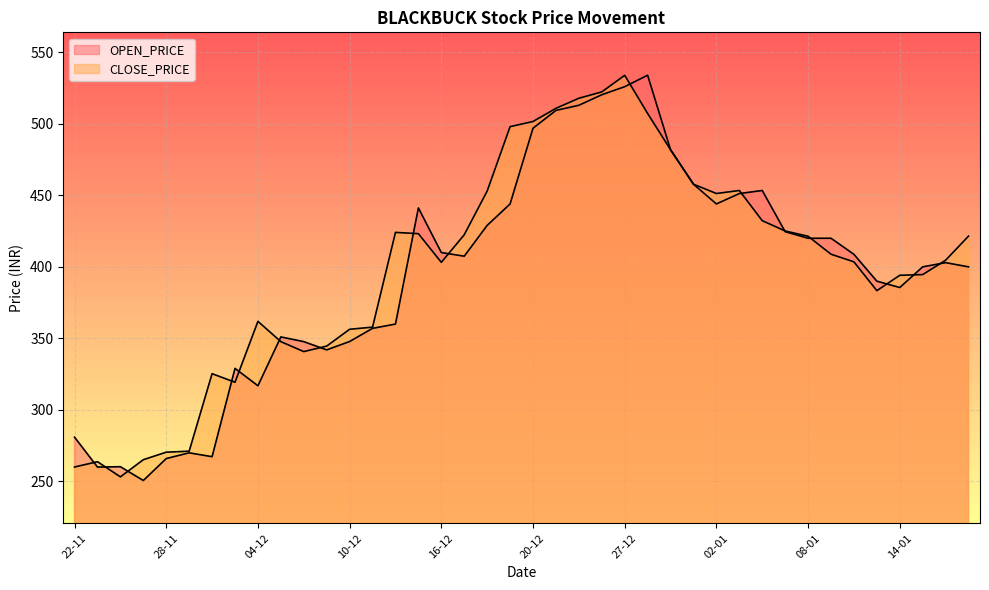

What are all the series names shown in the legend?

OPEN_PRICE, CLOSE_PRICE